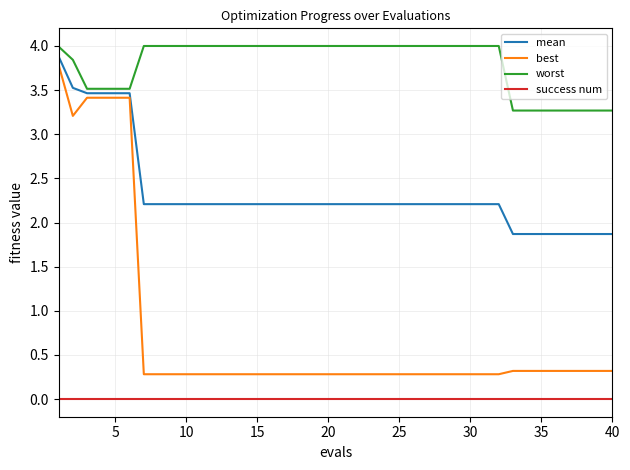

Which series has the widest spread of values?

best